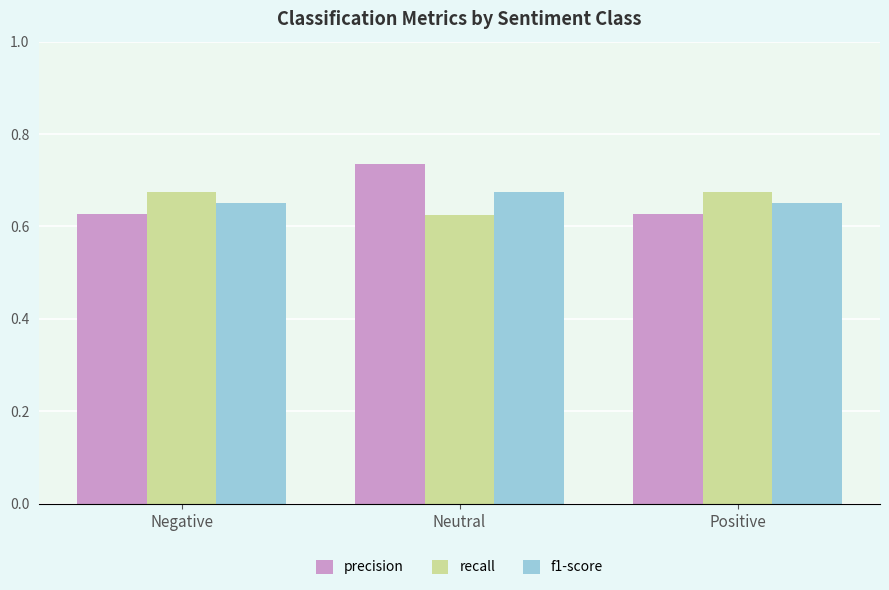

At which category is the sum across all series the highest?

Neutral